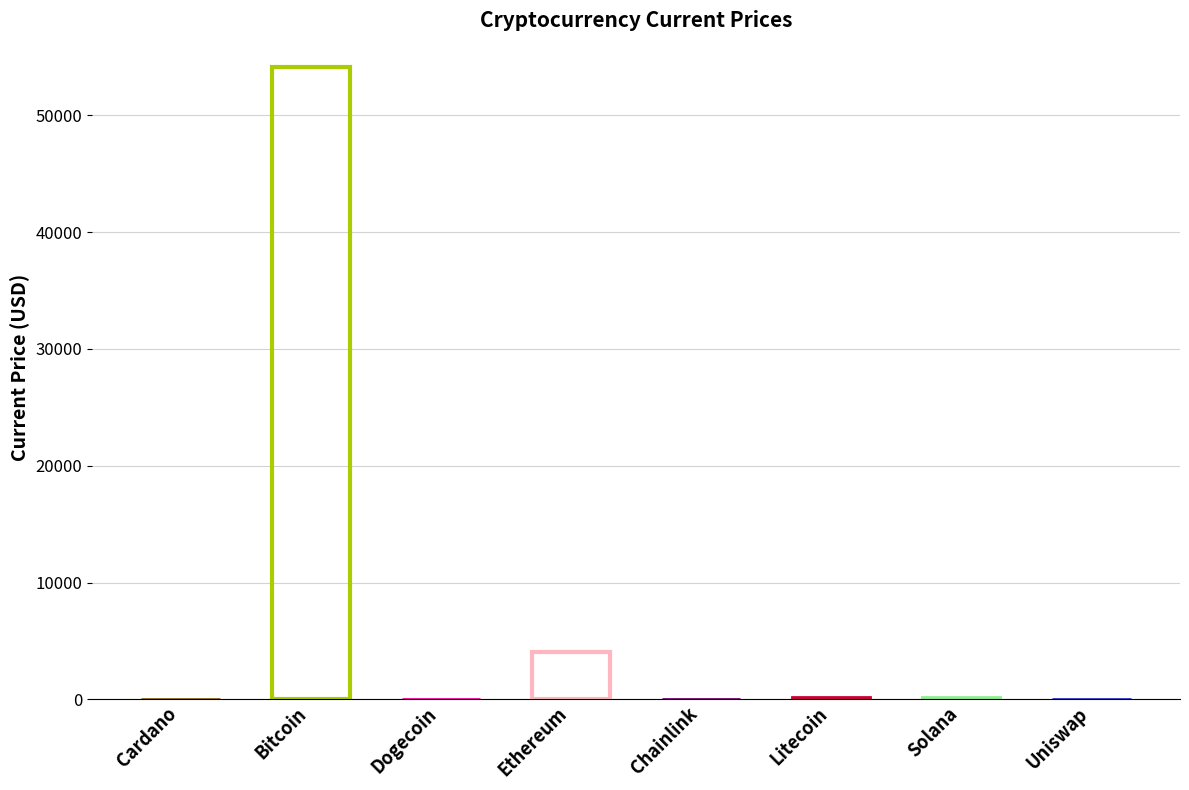

What is the greatest value displayed?

54128.0